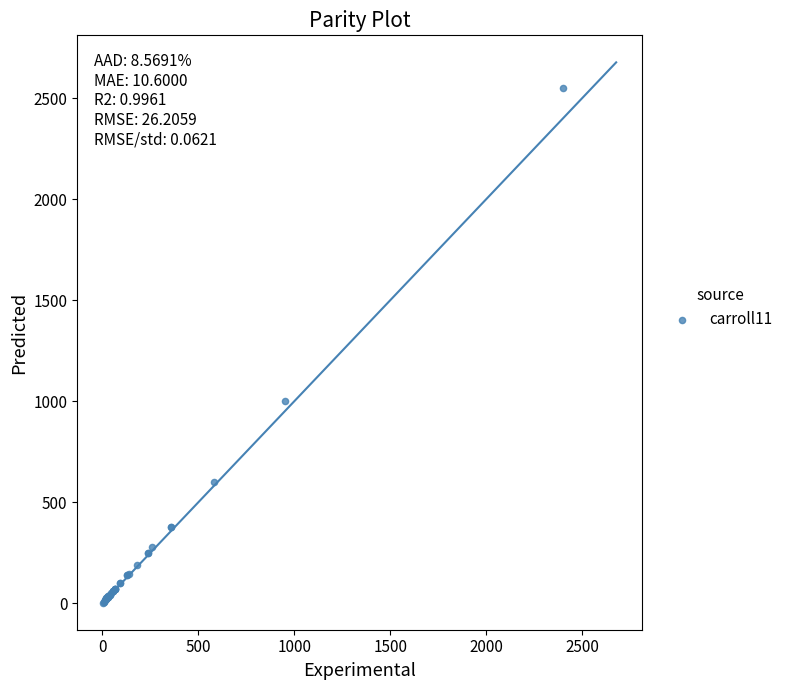

What Y value in the scatter plot is closest to 1277?

1000